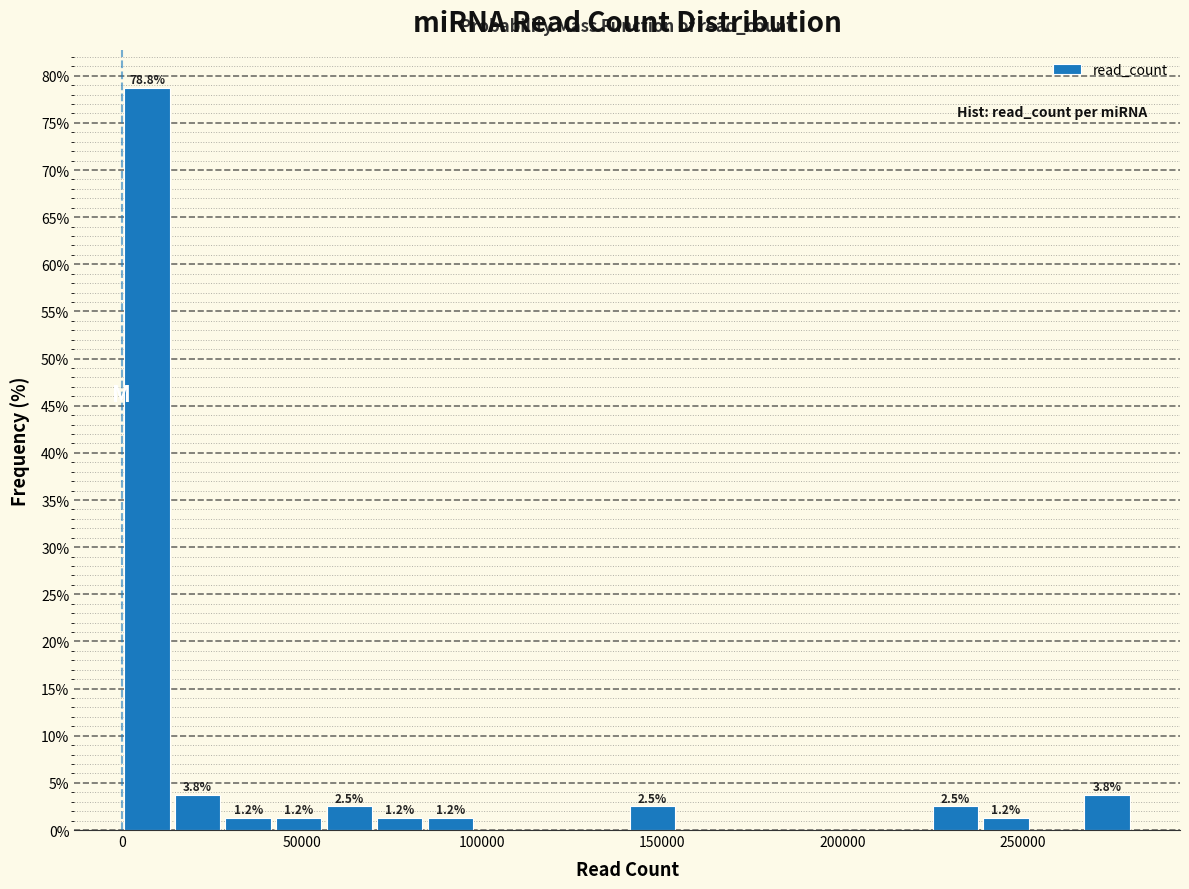

Around what value on the x-axis is the tallest bar? Give the approximate position of its centre, as read against the axis.

5000